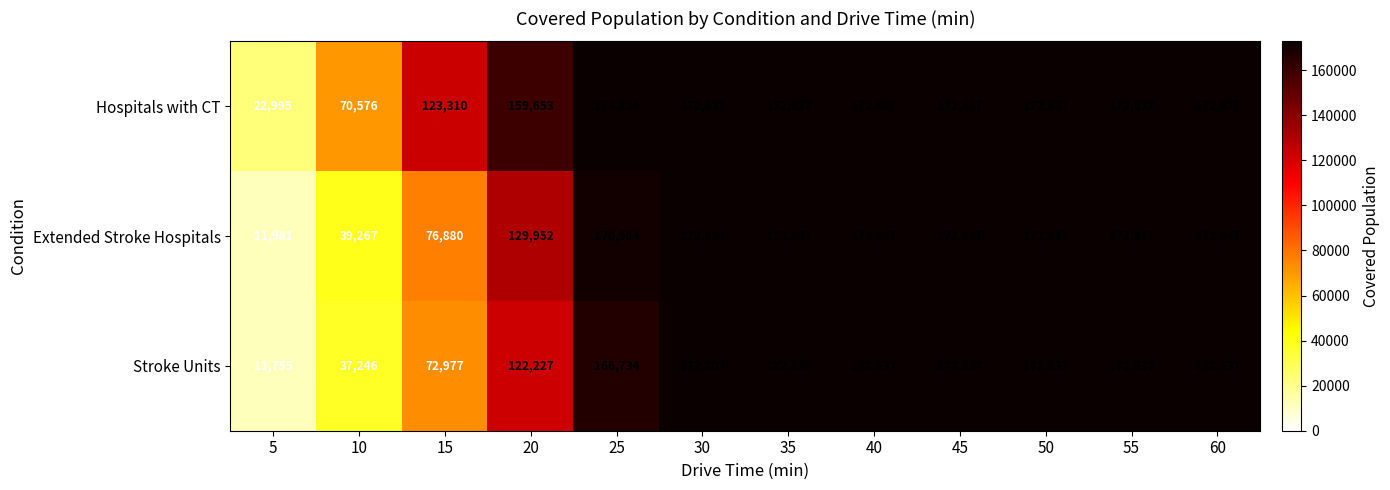

Which series changed the most between 30 and 40?

Stroke Units